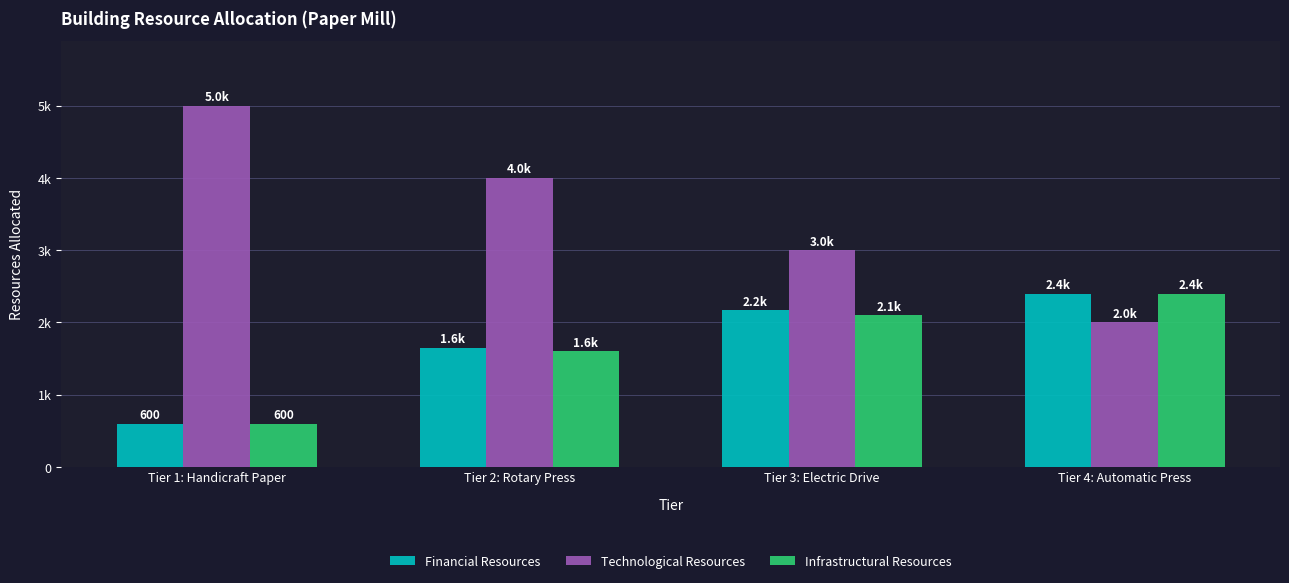

Are the bars horizontal?

No